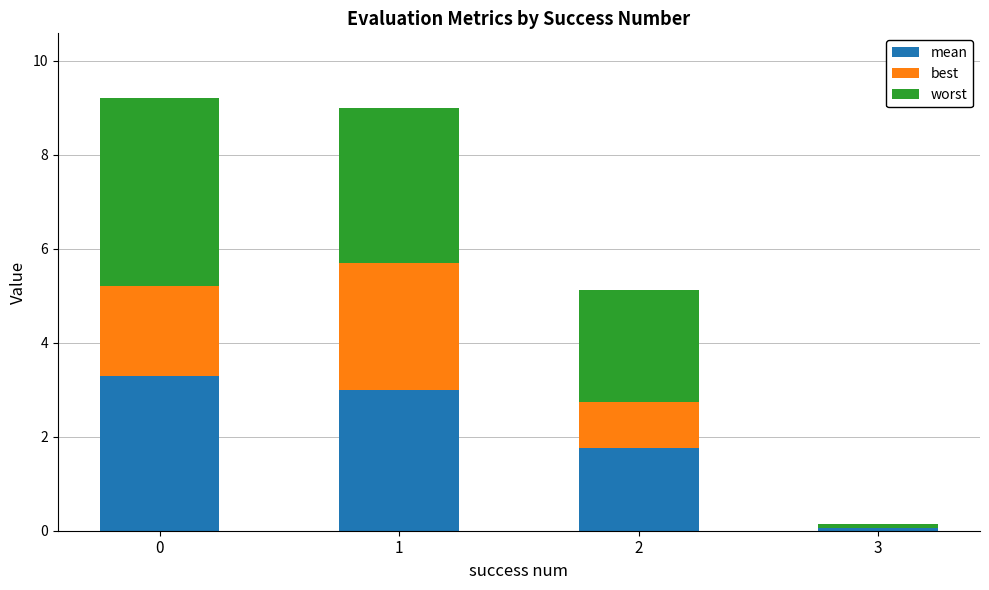

What is the total value across all series at 0?

9.2